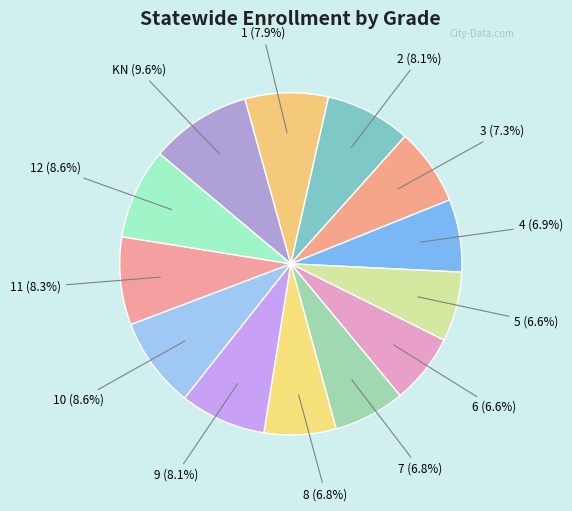

To the nearest percent, what is the difference between the largest and smallest slice percentages?

3%